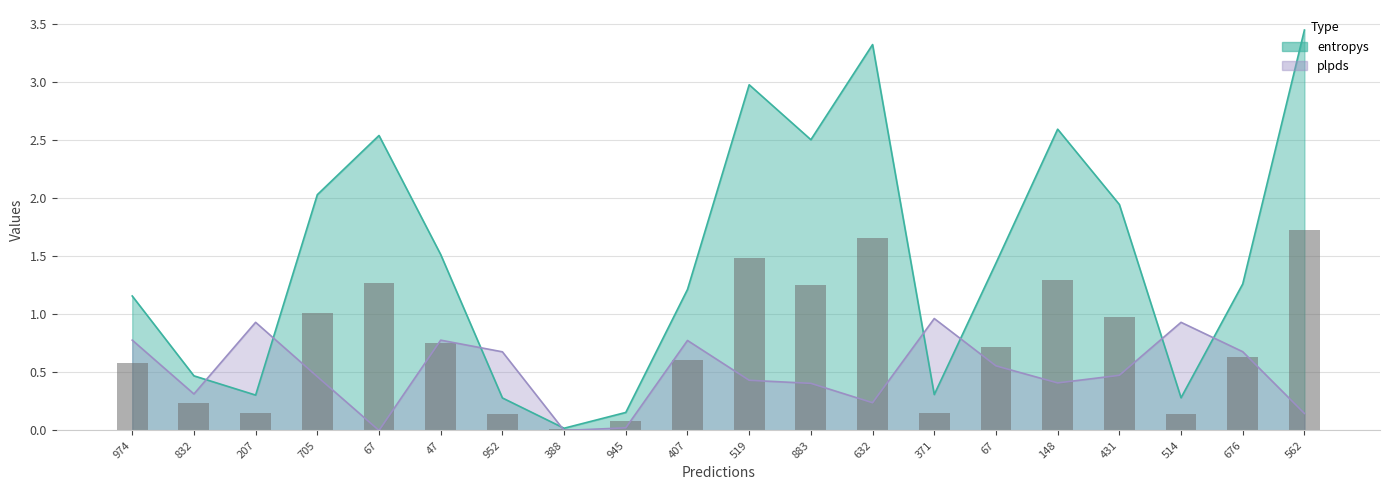

At which category does the chart reach its peak across all series?

562